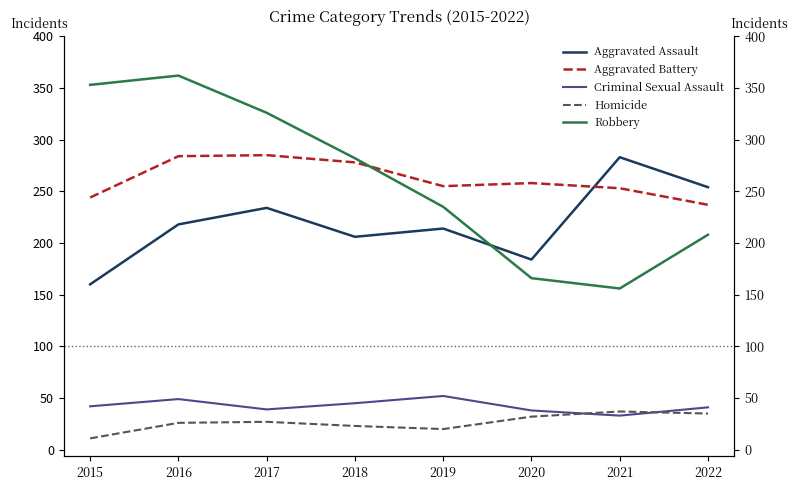

Between 2015 and 2016, which series saw the biggest shift?

Aggravated Assault